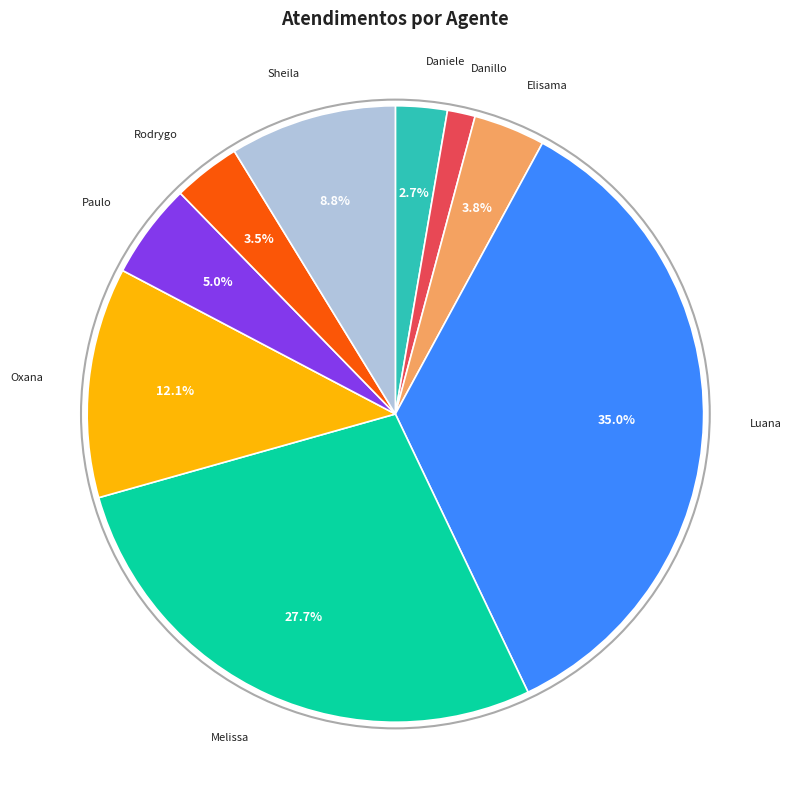

Is there a majority slice in this chart?

No